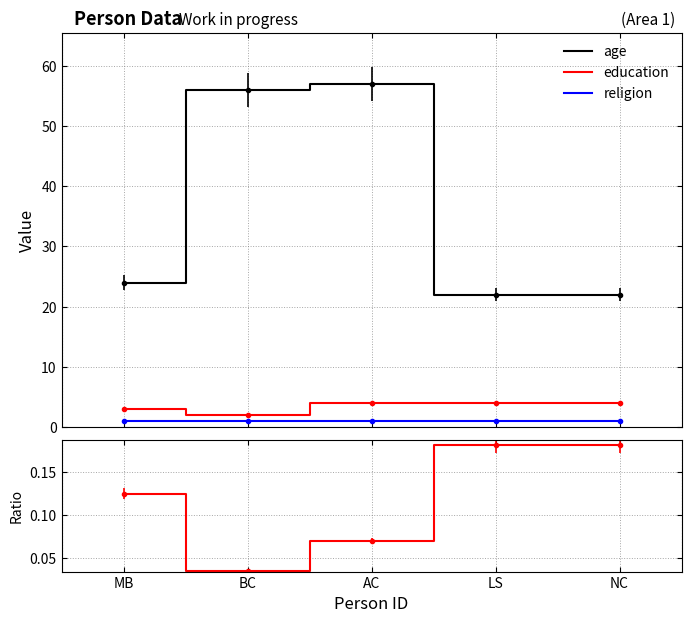

Between MB and LS, which series saw the biggest shift?

age